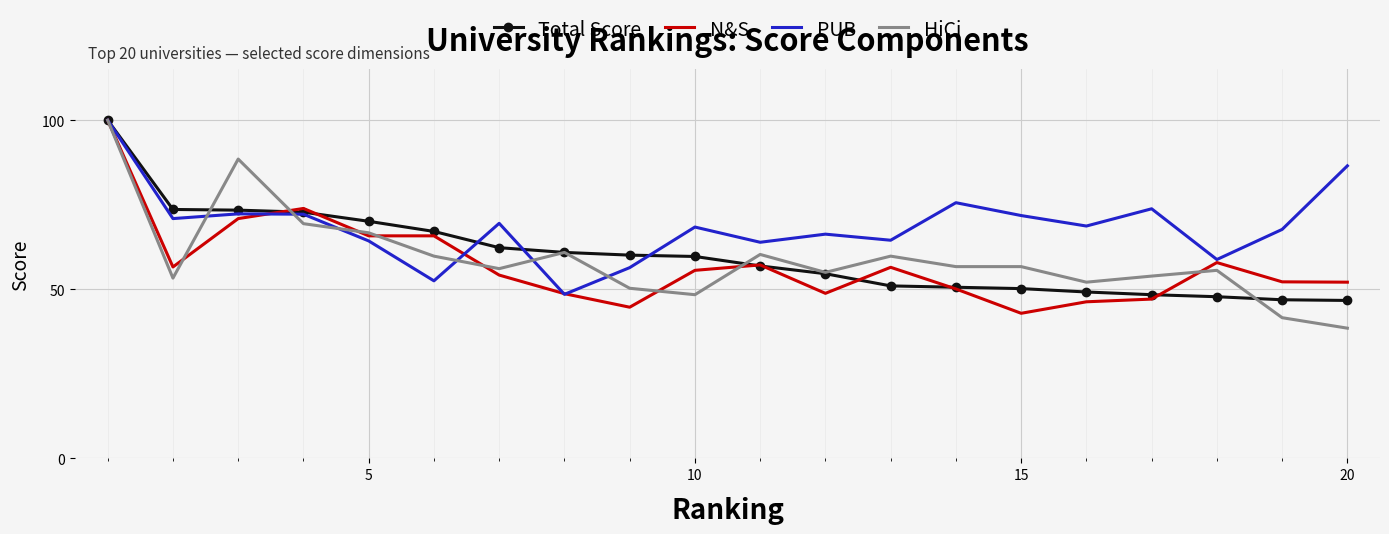

What is the maximum value for PUB?

100.0